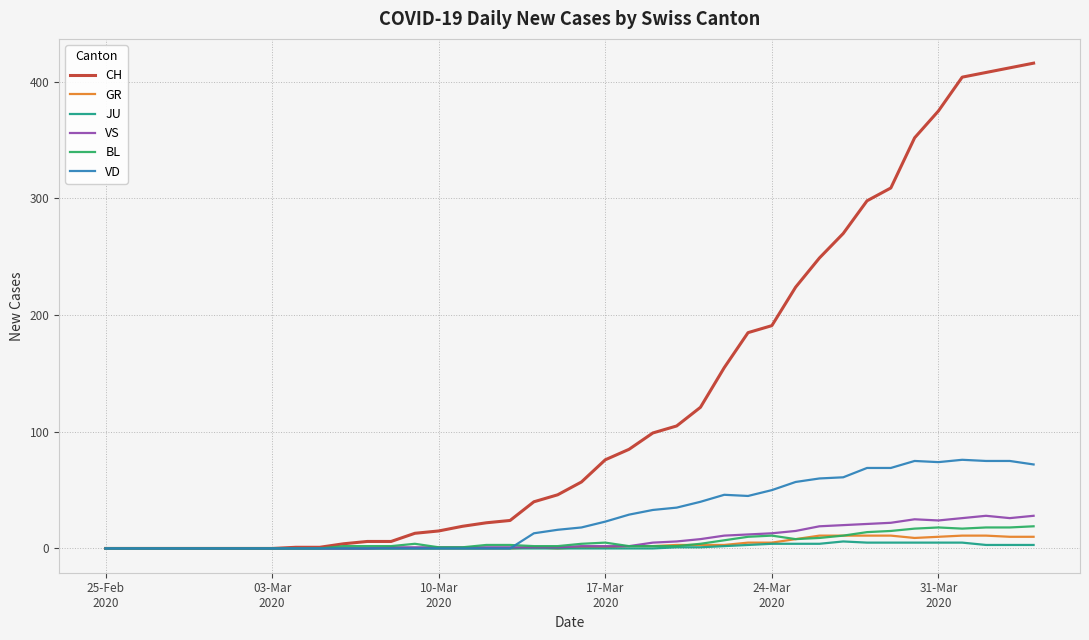

Which series has the widest spread of values?

CH